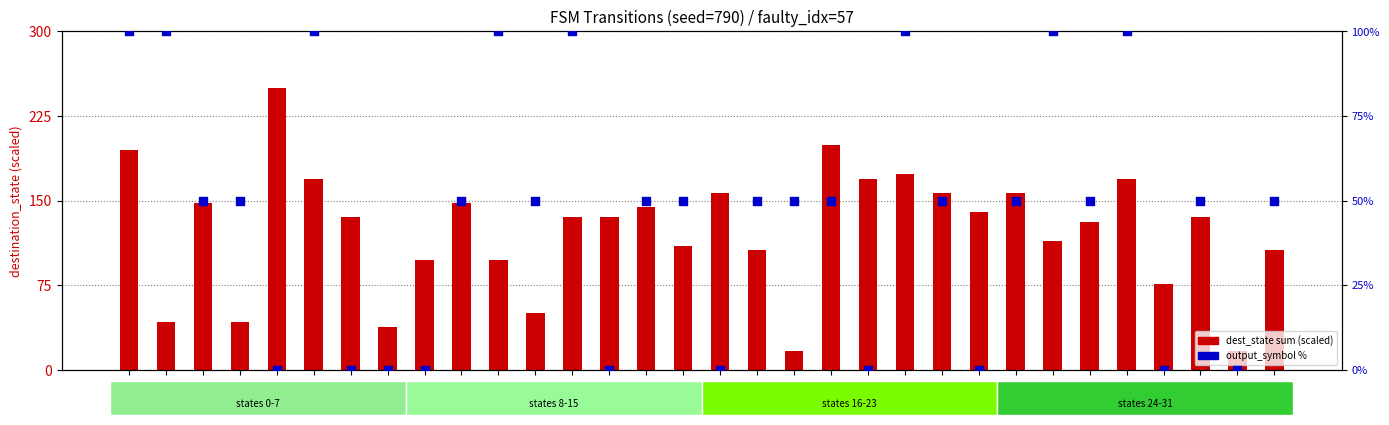

What is the total value across all series at S6?

135.6